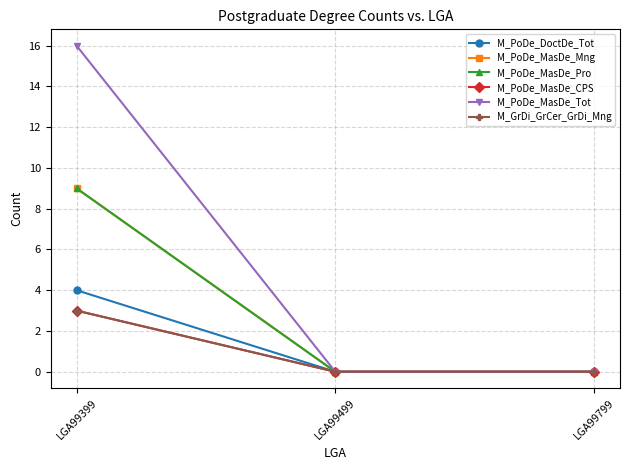

Which series has the largest range (max minus min)?

M_PoDe_MasDe_Tot